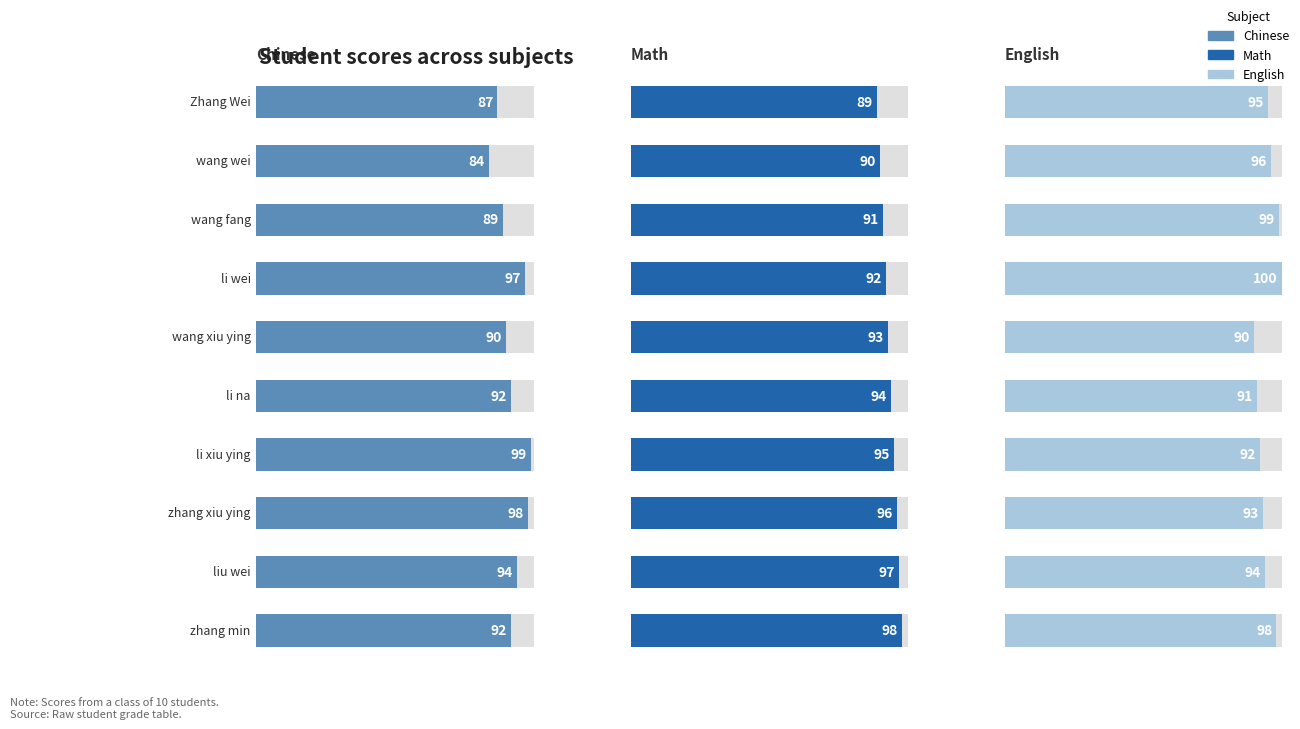

What position from the left is zhang xiu ying?

8